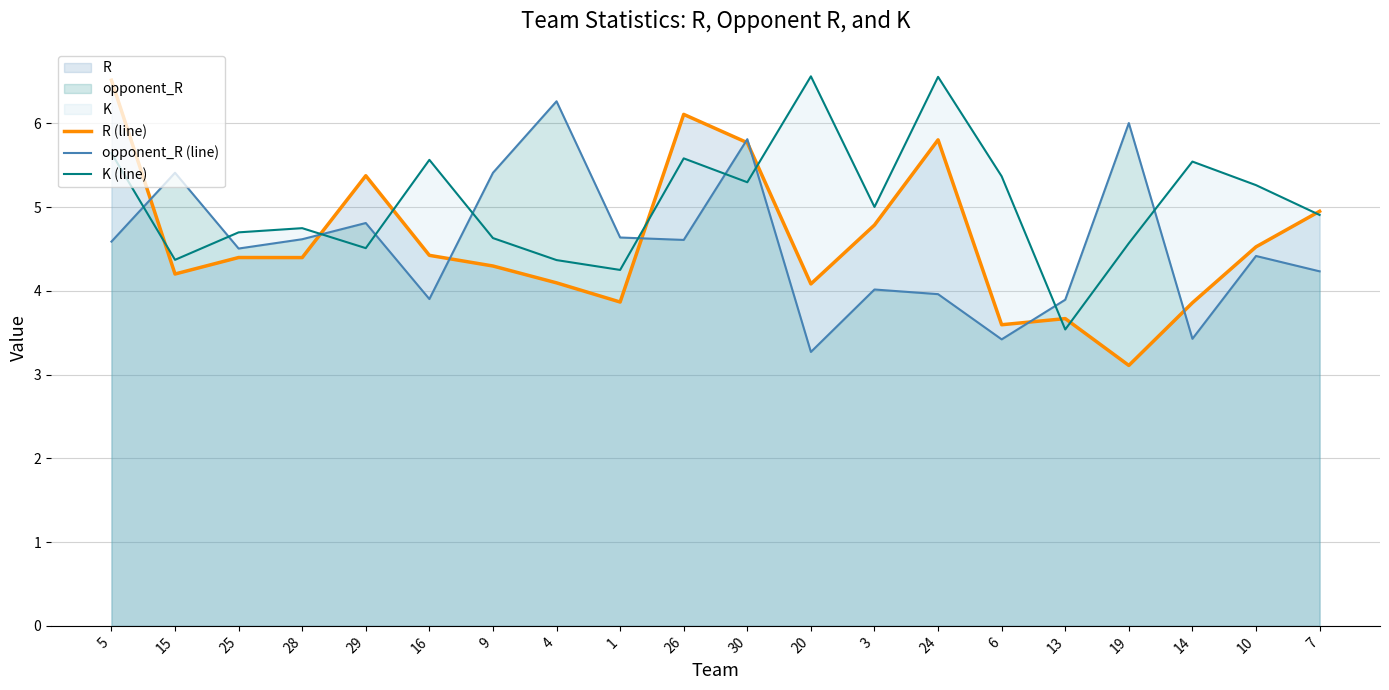

How many data points in opponent_R (line) are above 4?

14